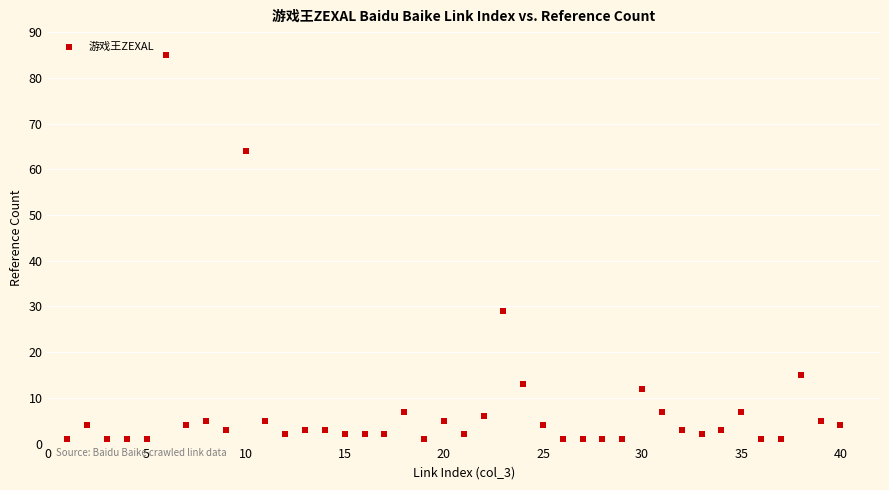

What is the range of Y values (max minus min)?

84